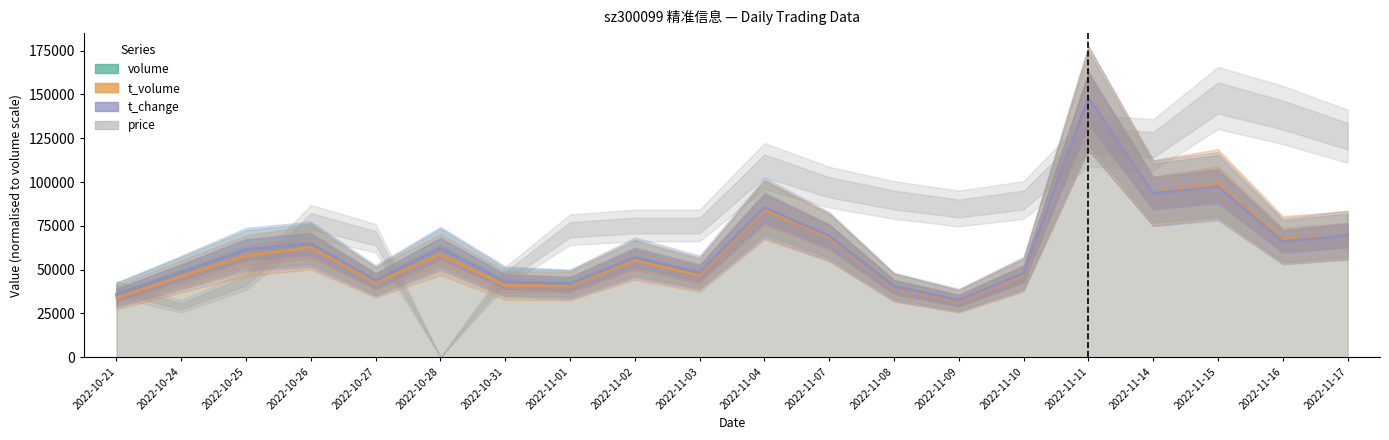

Between 2022-11-08 and 2022-10-26, which is larger?

2022-10-26